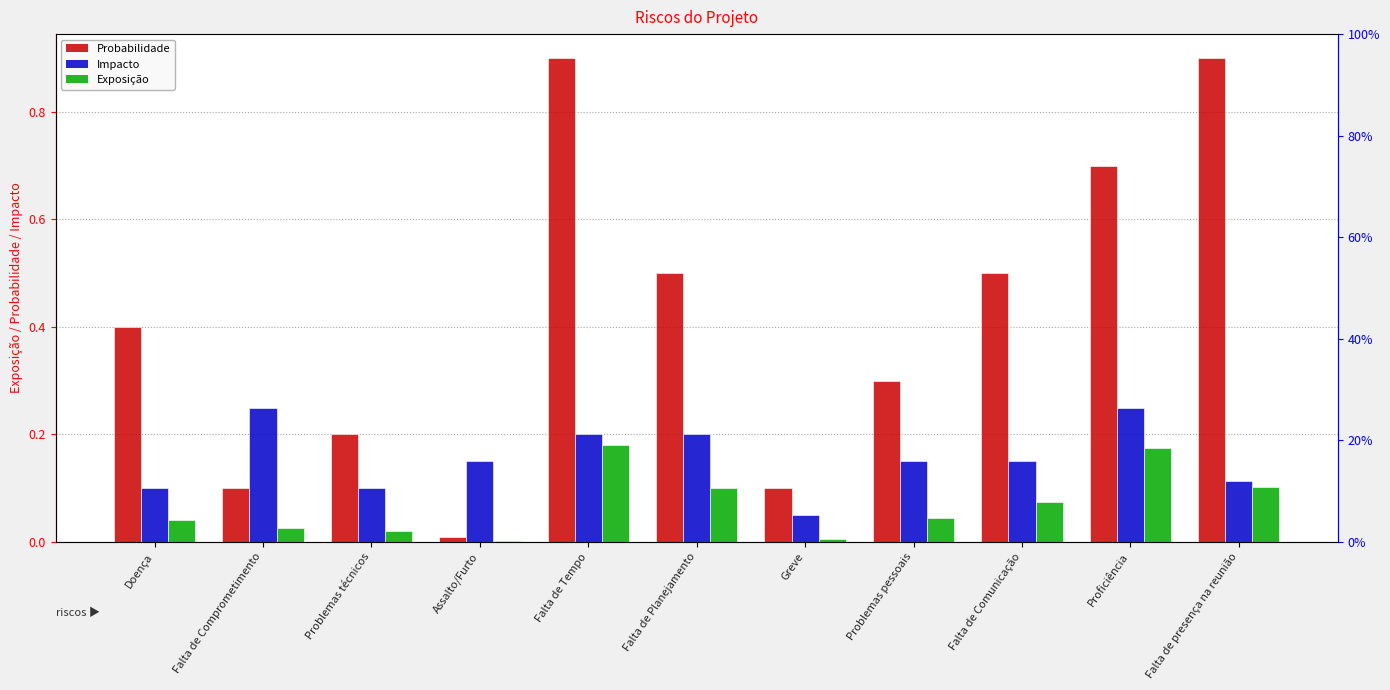

What position from the left is Doença?

1